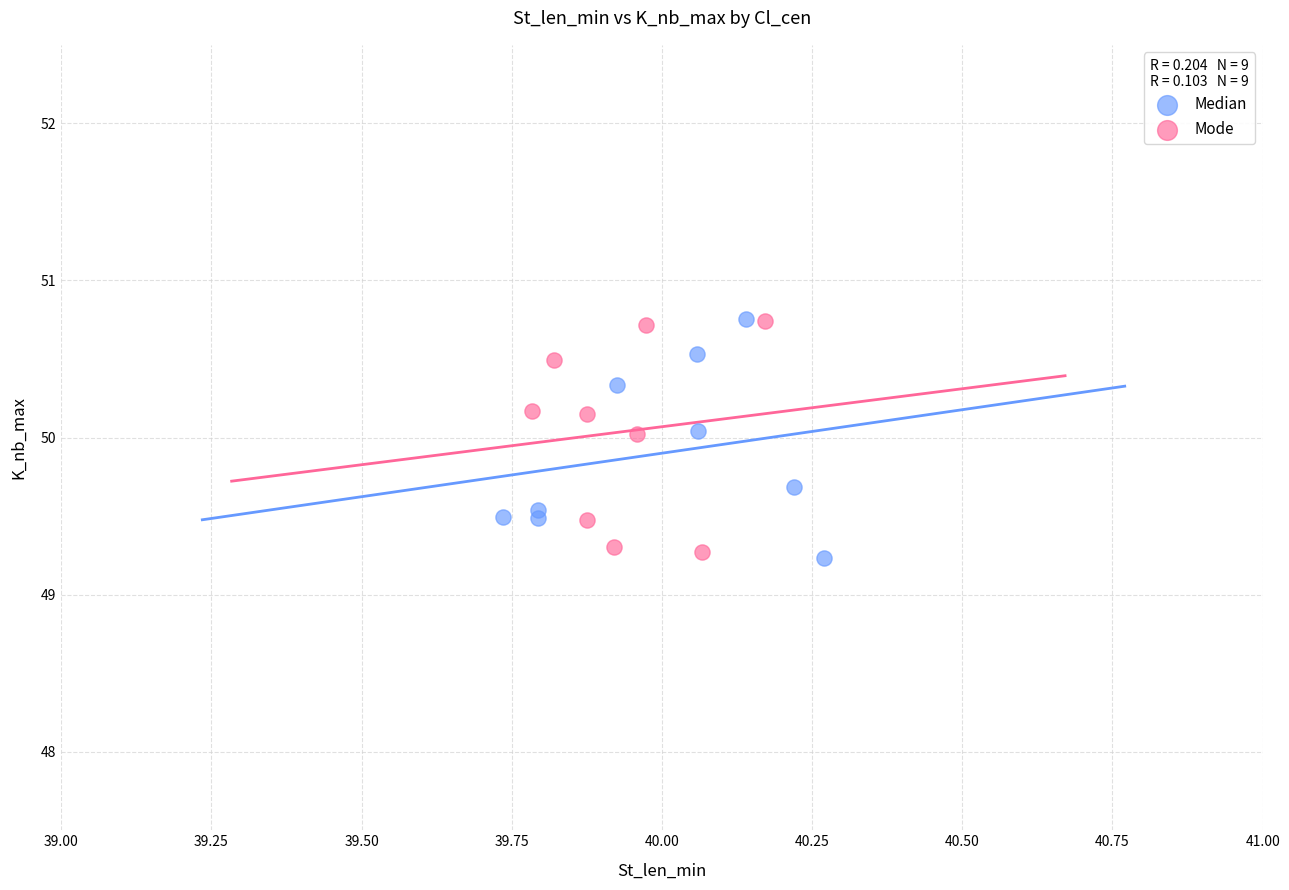

What are all the series names shown in the legend?

Median, Mode